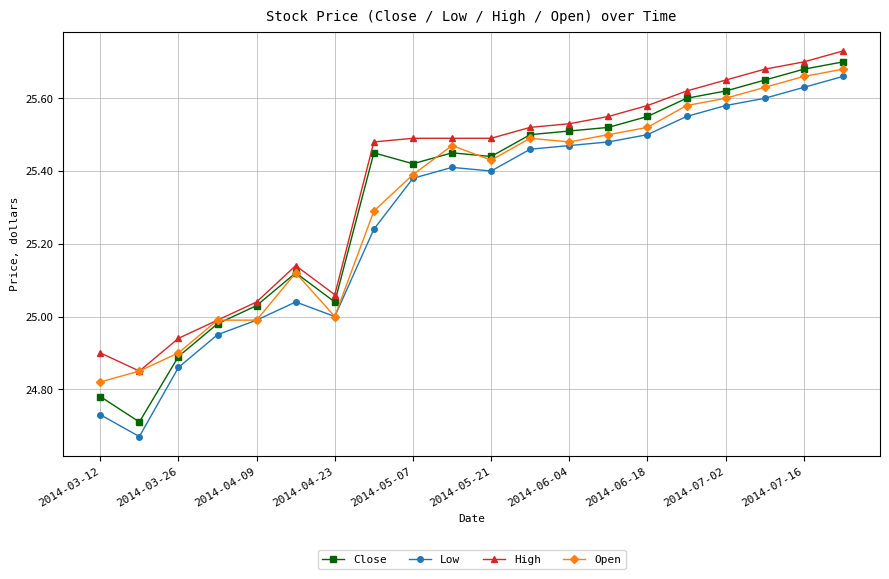

At how many categories does at least one series exceed 24?

20